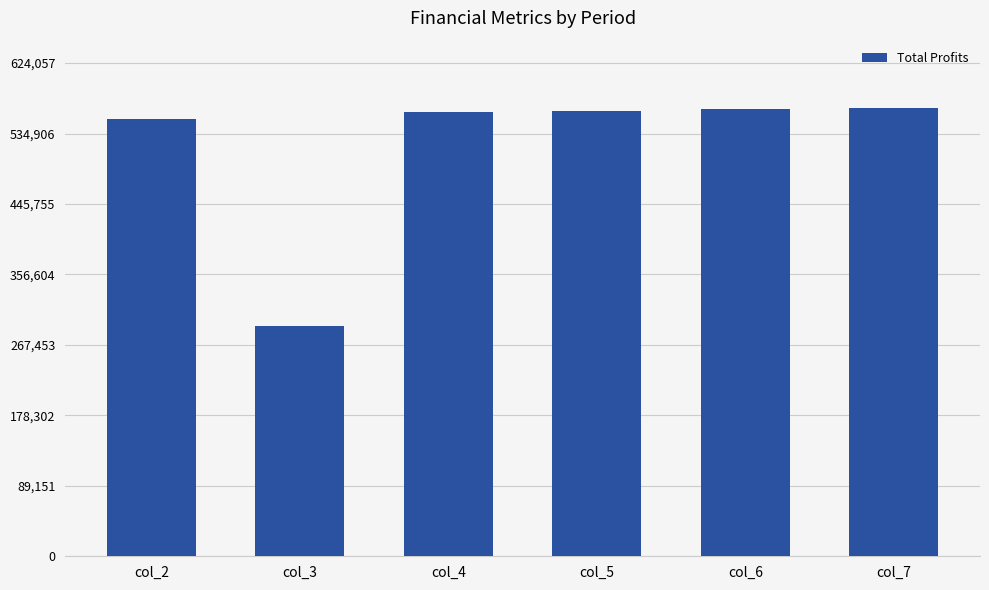

How many bars are there in total?

6